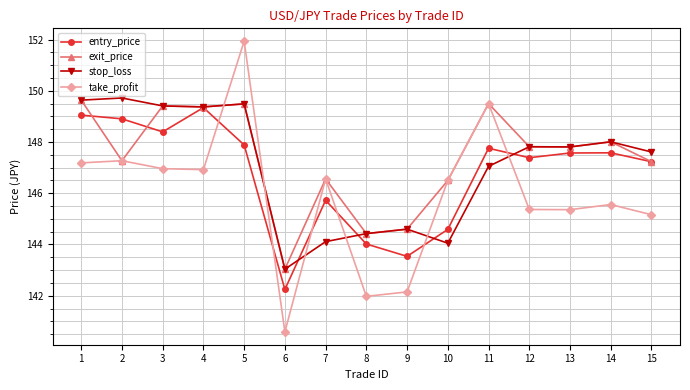

What is the difference between the exit_price values at 2 and 3?

2.1